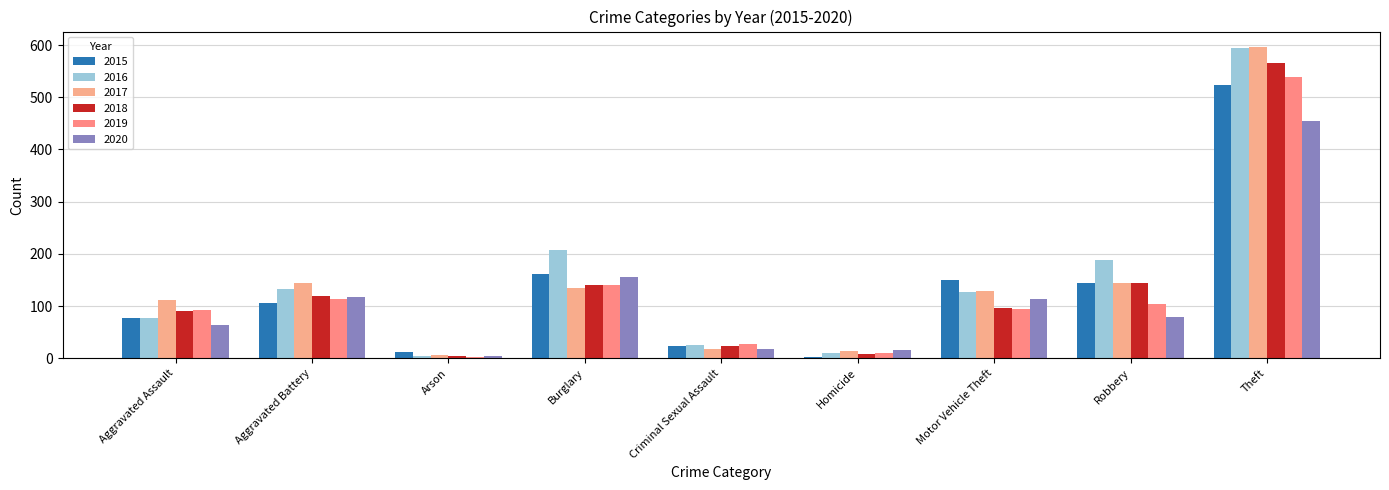

At how many categories does at least one series exceed 373?

1